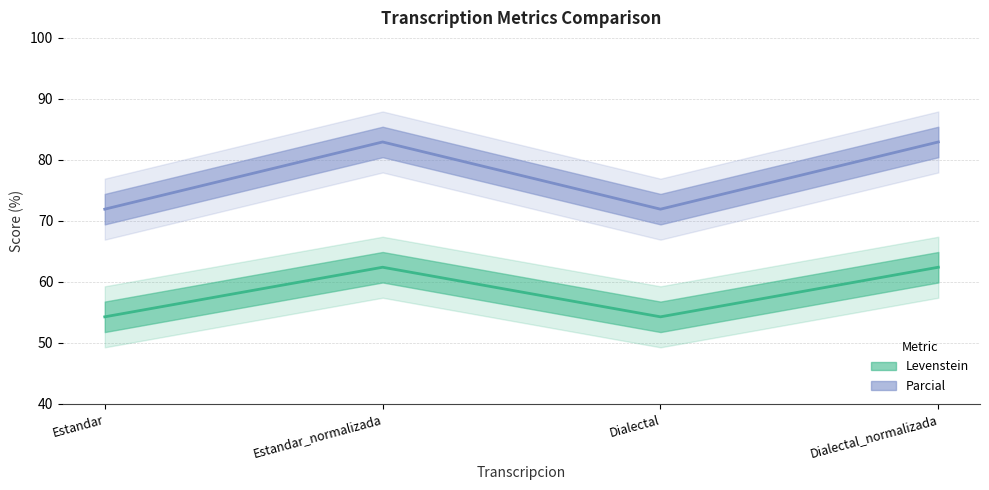

In Levenstein (line), how many points are lower than both neighbors (excluding endpoints)?

1